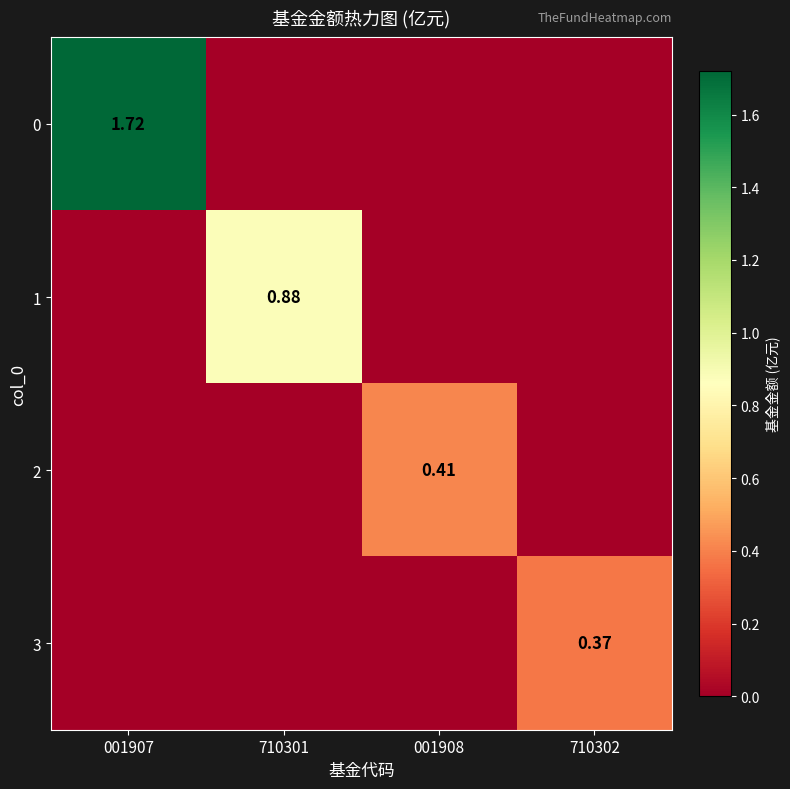

Is the value of 1 at 001908 greater than the value of 3 at 001907?

No